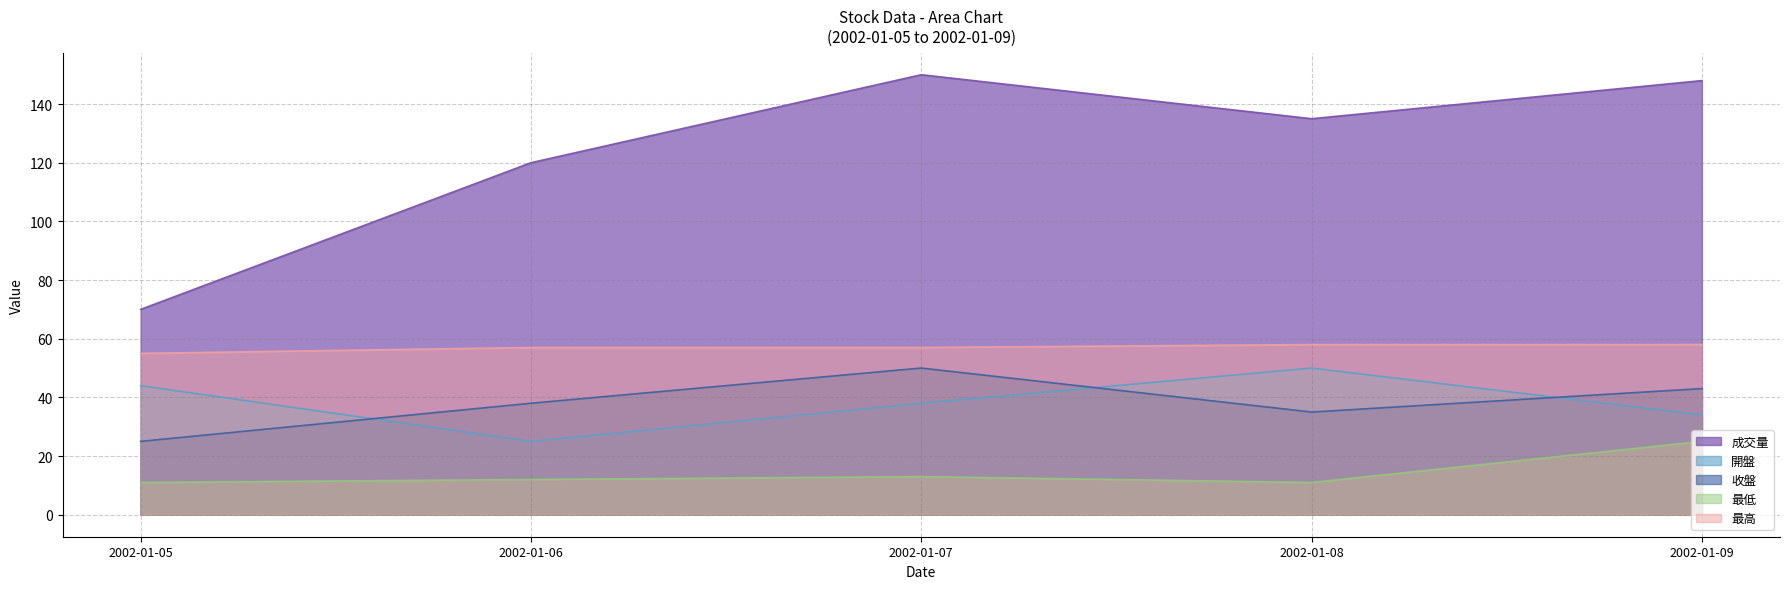

Which label corresponds to the largest value in the chart?

2002-01-07